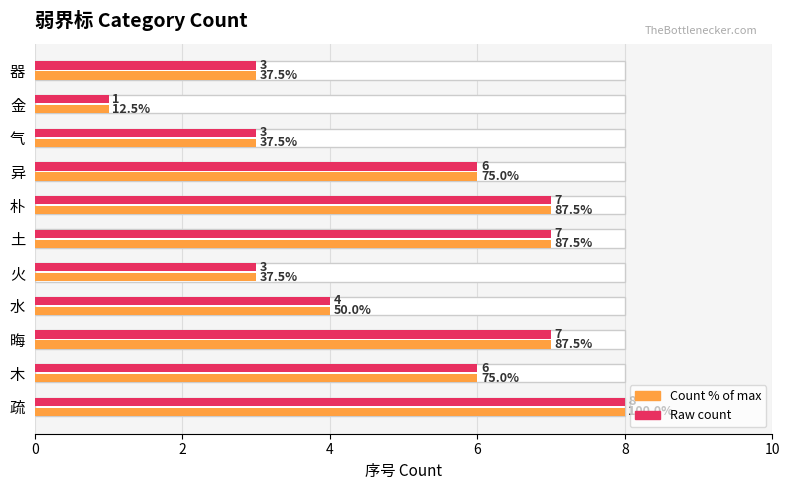

What is the approximate value of Total entries at 晦?

7